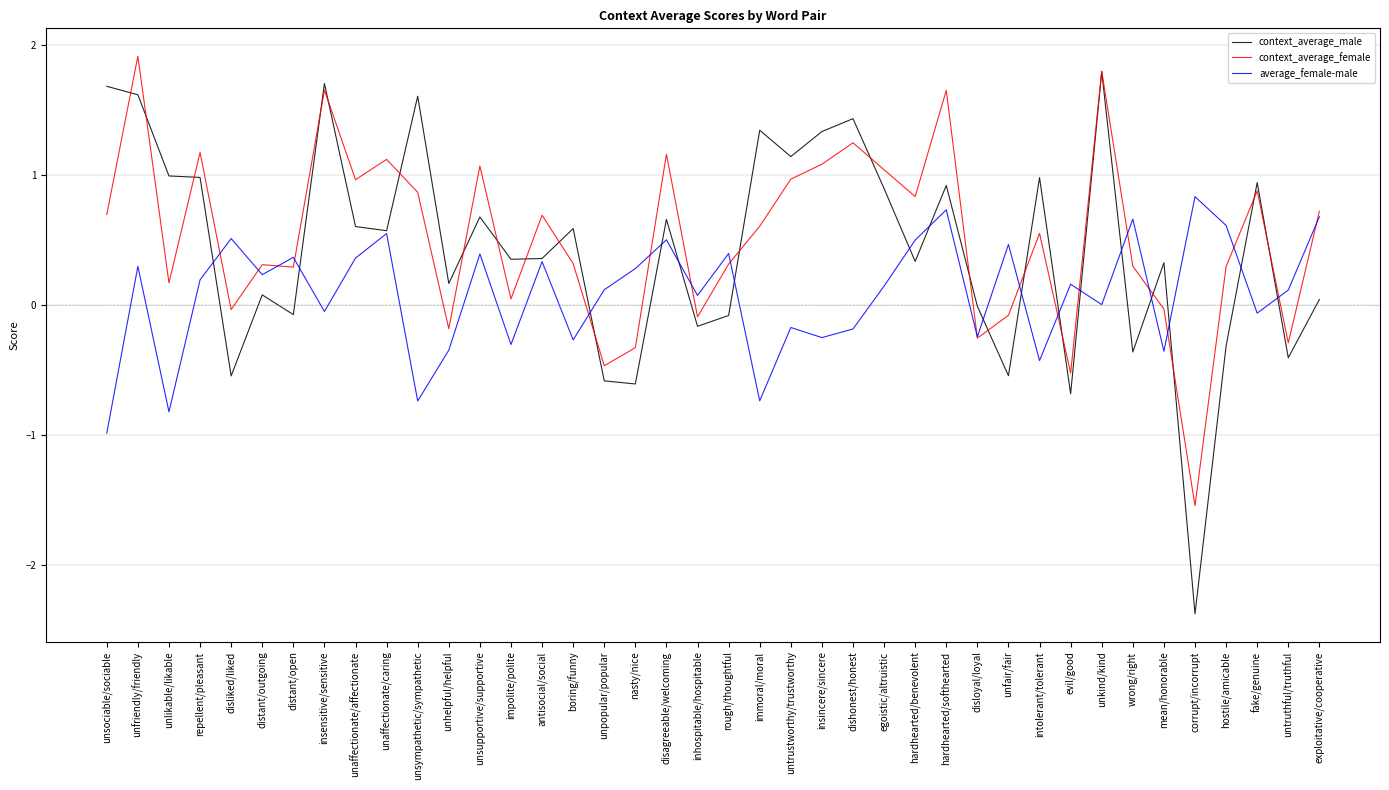

Which category has the lowest value in the context_average_female series?

corrupt/incorrupt